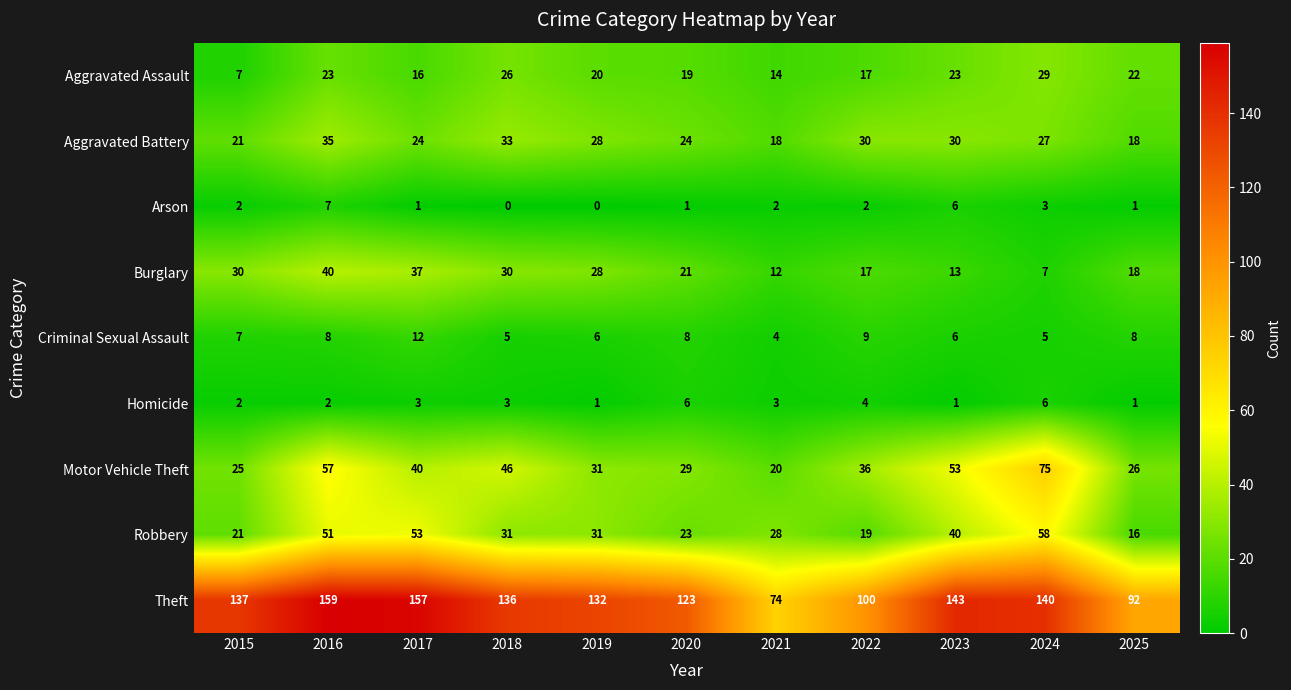

At which label does Aggravated Assault first exceed 20?

2016